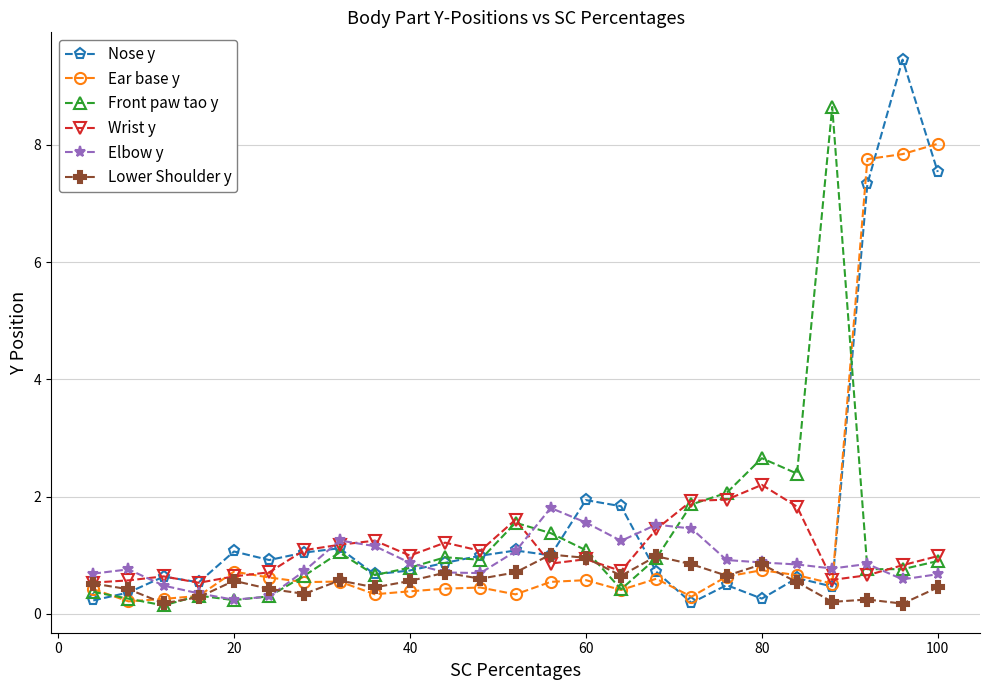

What is the maximum value shown in the chart?

9.5